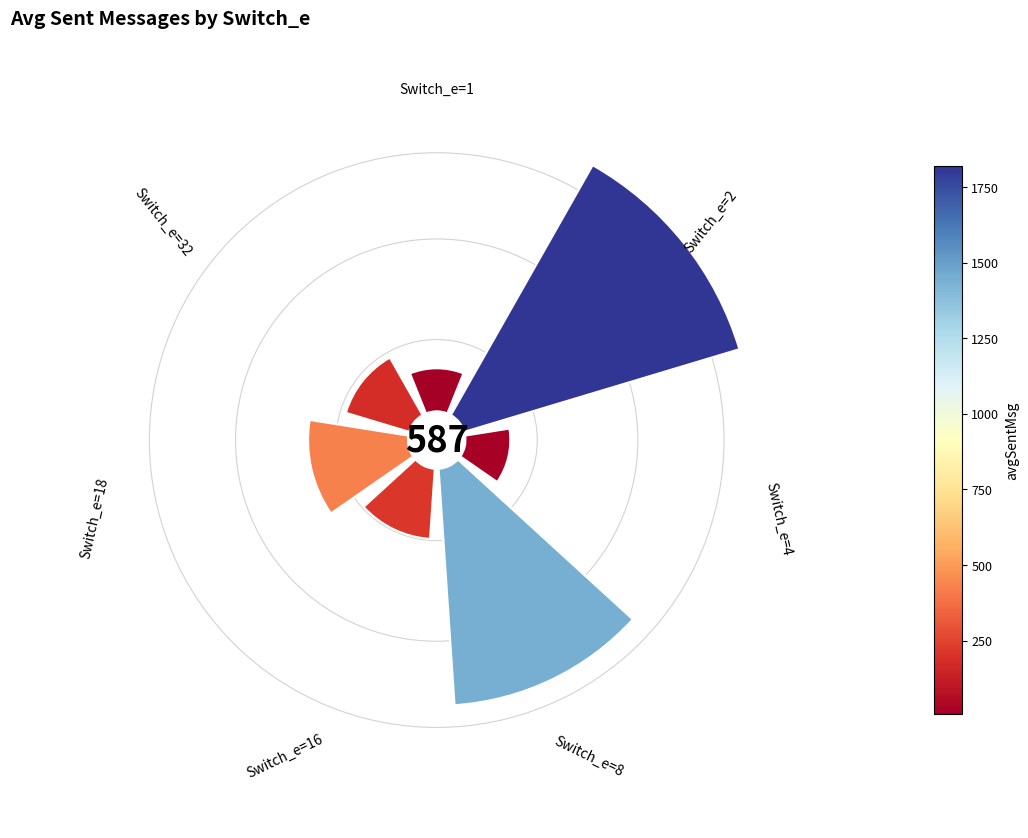

Count the number of slices in the pie.

7